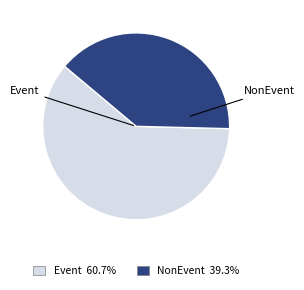

The Event slice represents 70% of the pie. True or false?

False